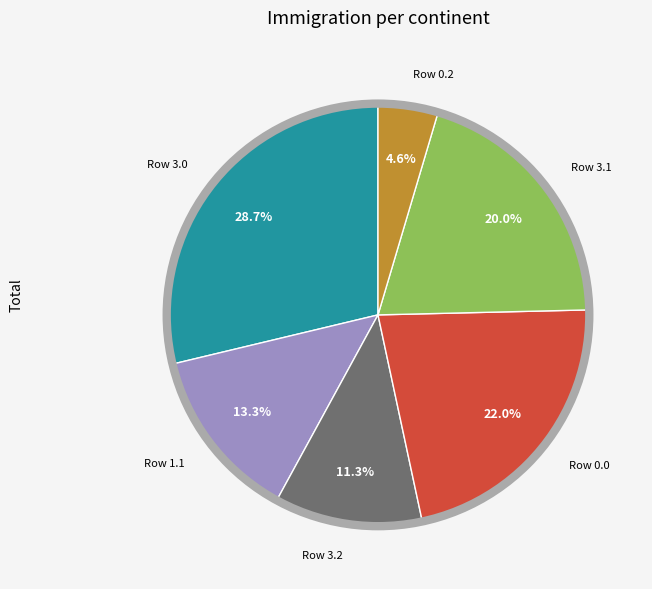

Is there any slice that represents more than half of the pie?

No